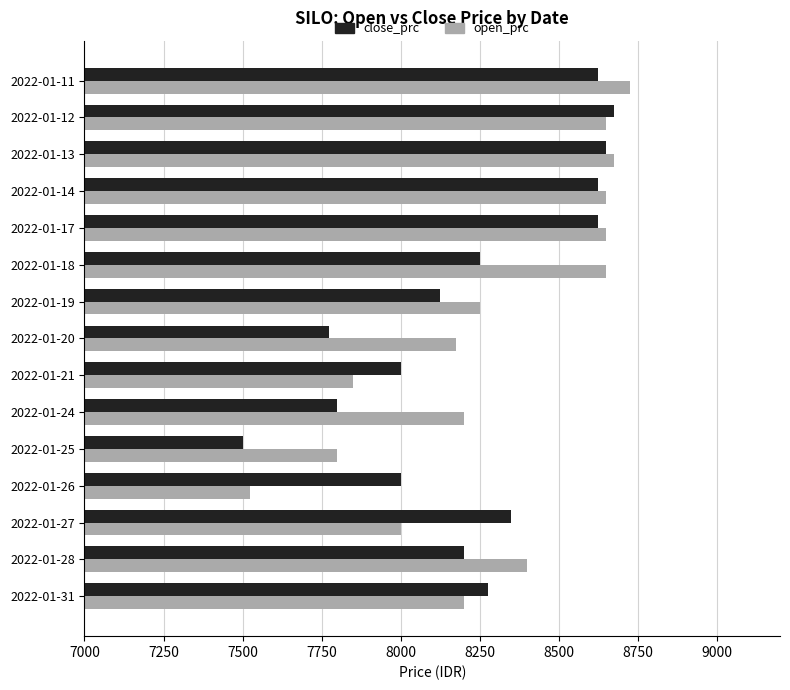

What is the difference between the second highest and minimum values in the close_prc series?

1150